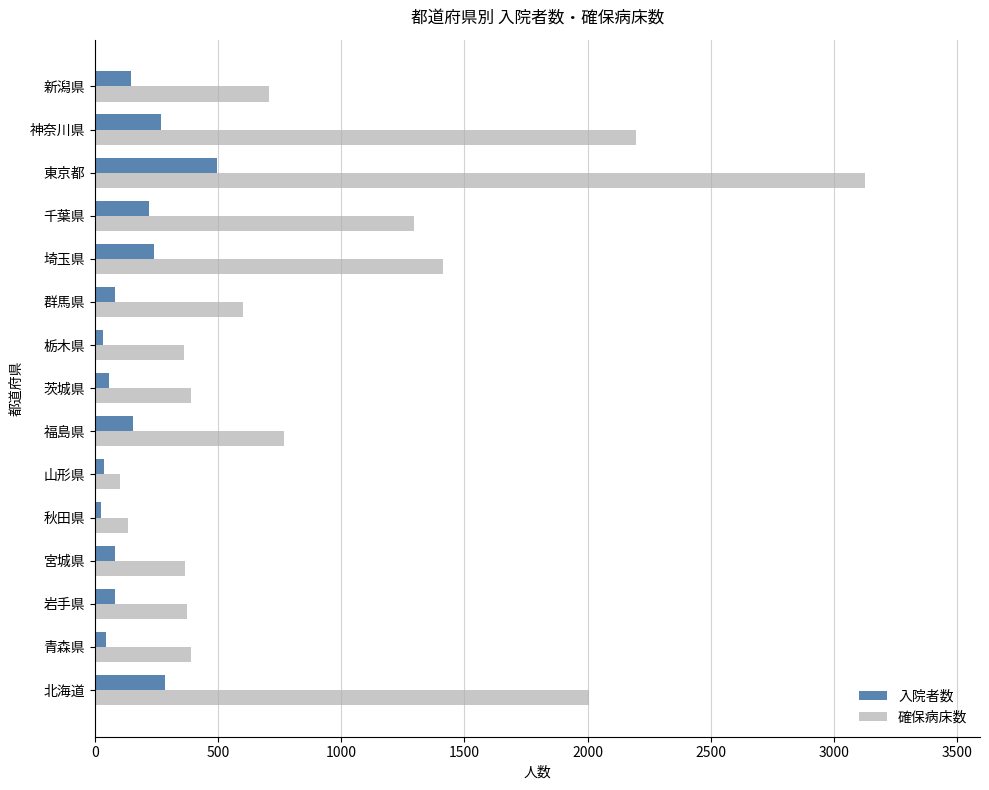

Which series has the largest range (max minus min)?

確保病床数